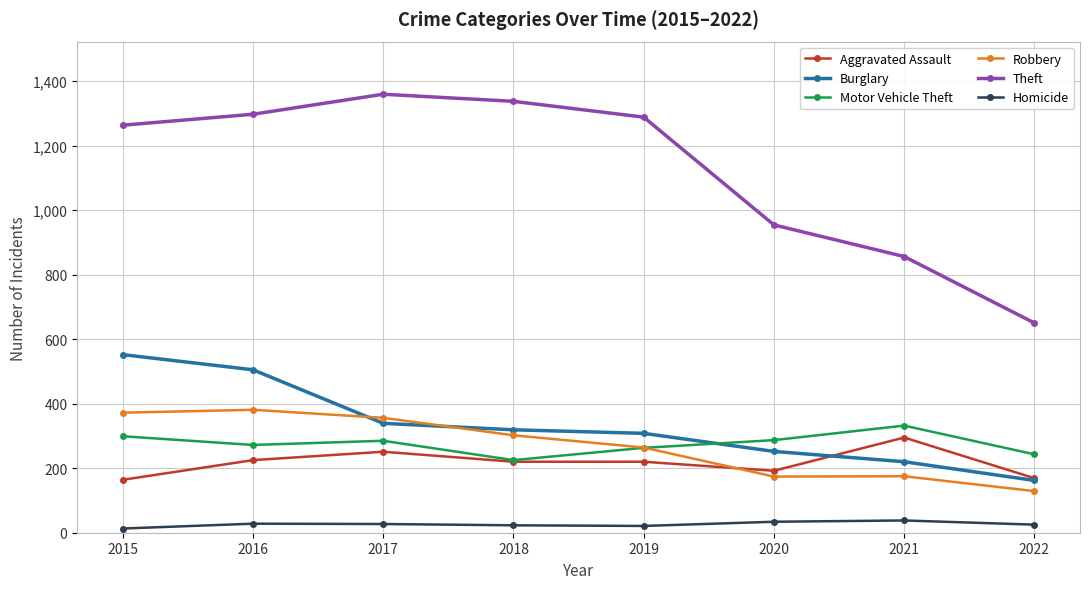

True or false: Motor Vehicle Theft has a value of 127 at 2018.

False